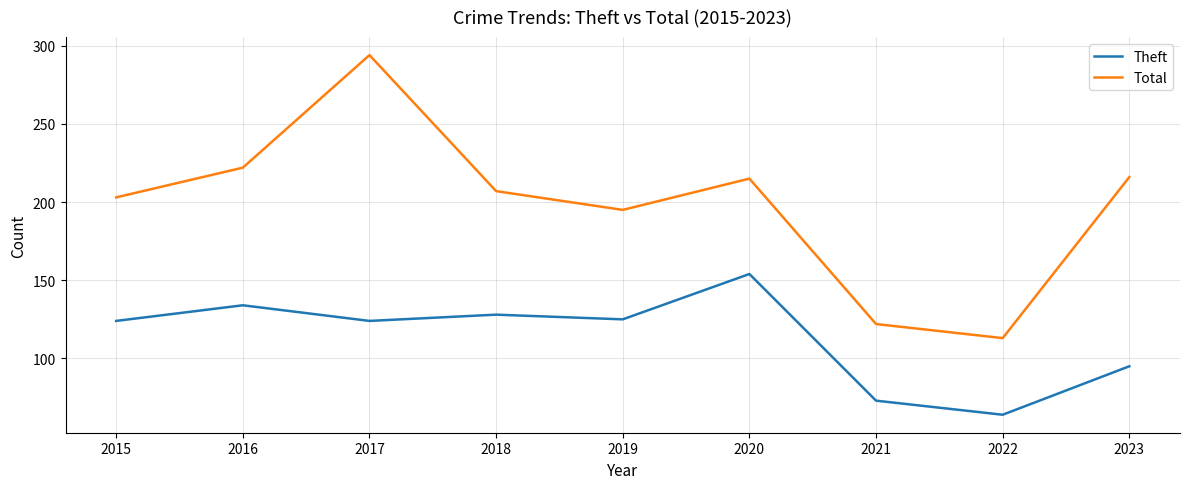

What is the smallest value displayed?

64